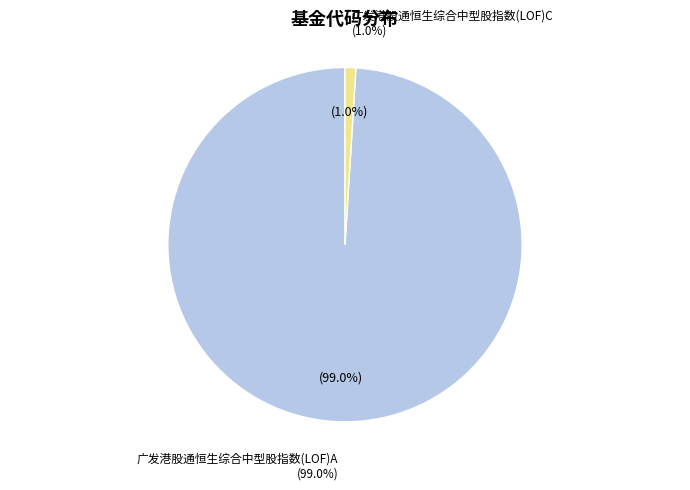

To the nearest percent, what percentage of the pie is 广发港股通恒生综合中型股指数(LOF)A?

99%